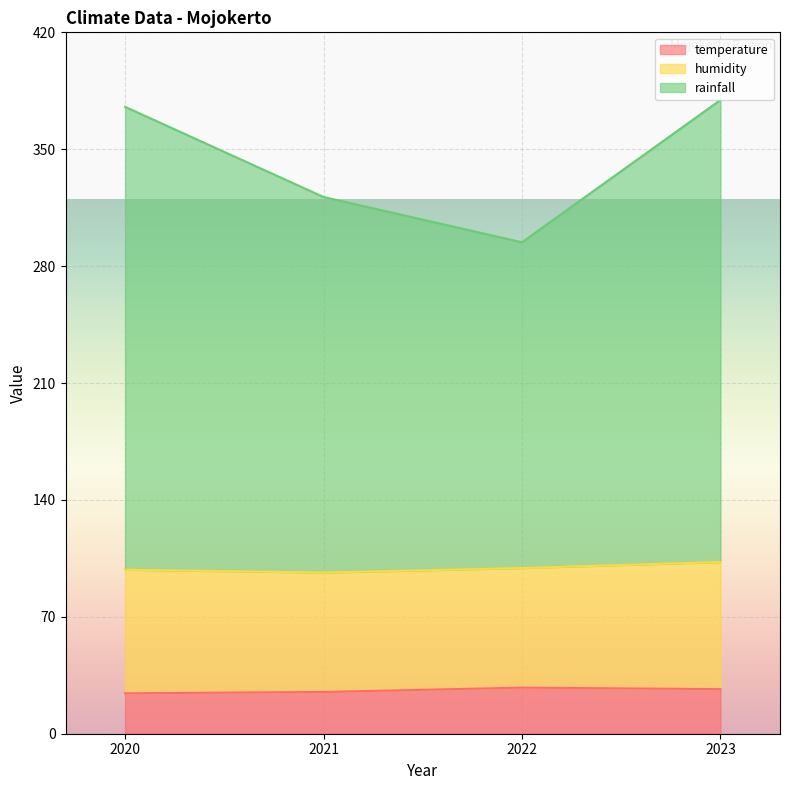

What is the value of the temperature point at the 2nd from the left?

25.0